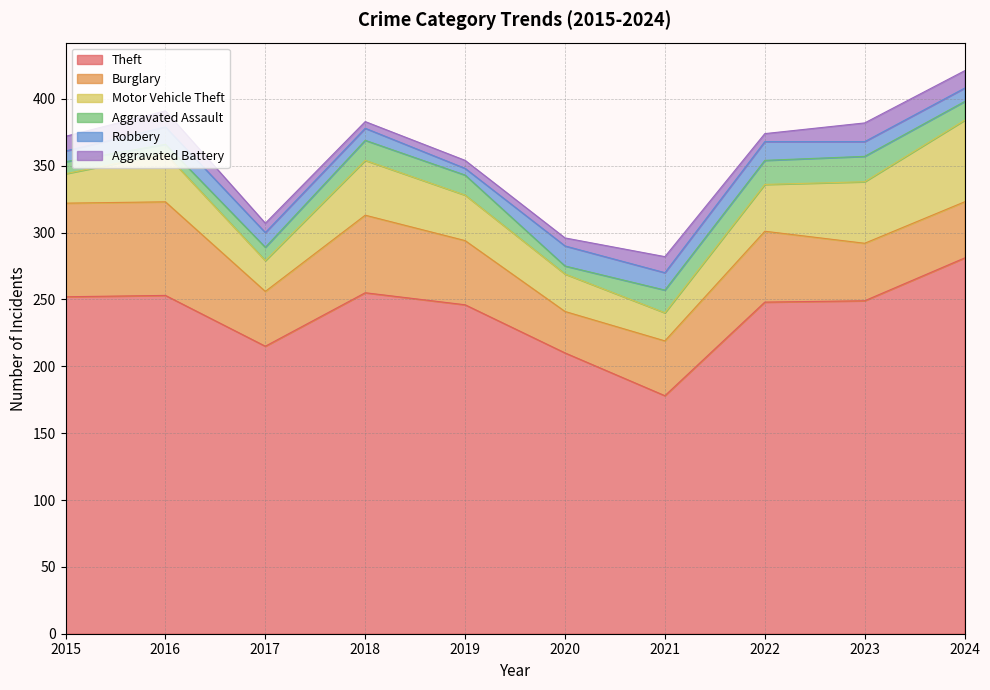

Reading left to right, extract all data points from this chart.

Theft: 252	253	215	255	246	210	178	248	249	281
Burglary: 70	70	41	58	48	31	41	53	43	42
Motor Vehicle Theft: 22	36	23	41	34	28	21	35	46	61
Aggravated Assault: 9	7	10	15	15	6	17	18	19	14
Robbery: 8	13	11	9	5	15	13	14	11	10
Aggravated Battery: 11	12	7	5	6	6	12	6	14	13